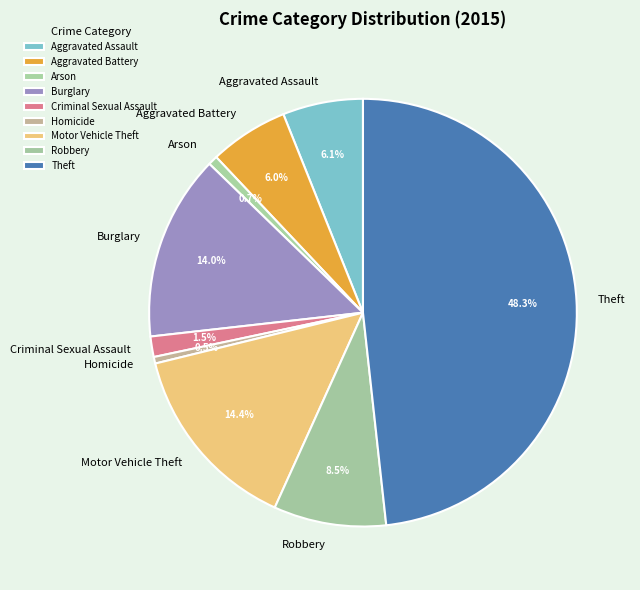

Does Arson account for over 50% of the chart?

No